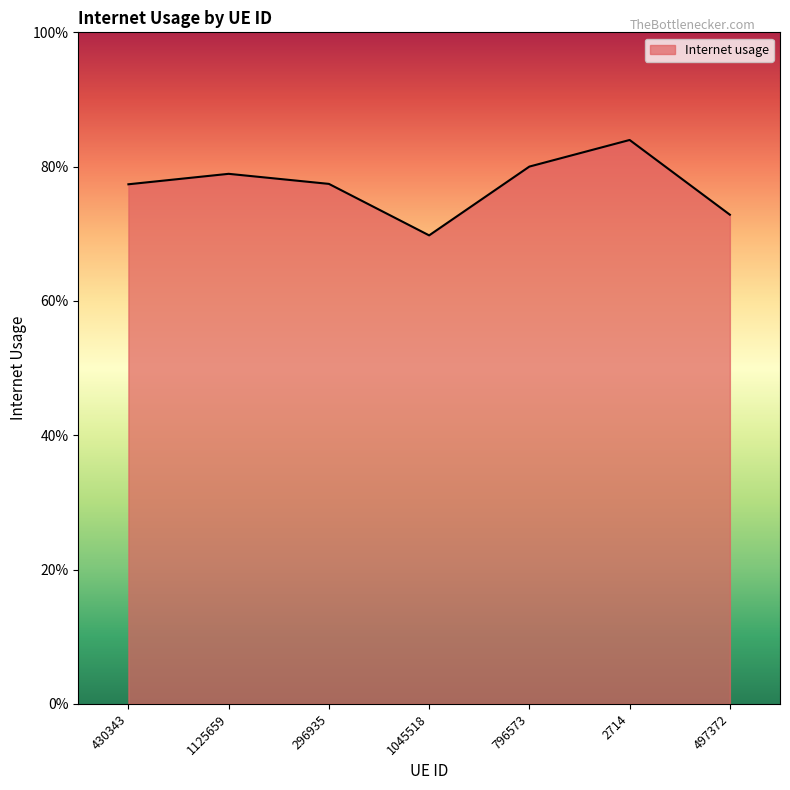

What is the sum of all values?

5.4